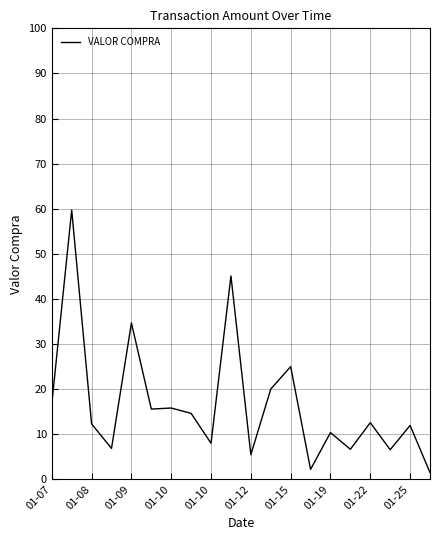

What is the maximum value shown in the chart?

59.7